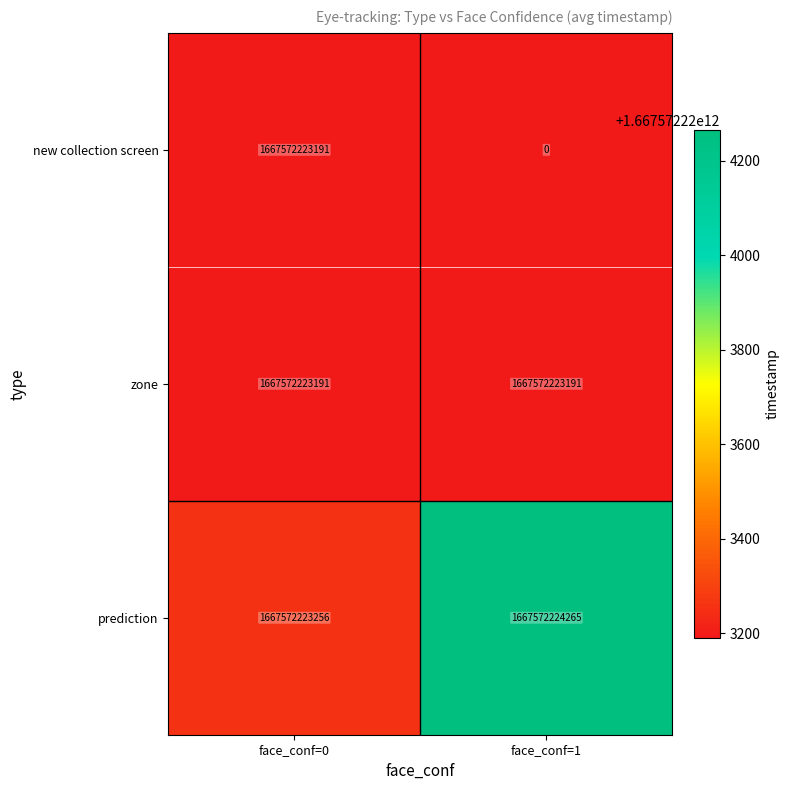

What is the difference between the new collection screen values at face_conf=0 and face_conf=1?

1667572223191